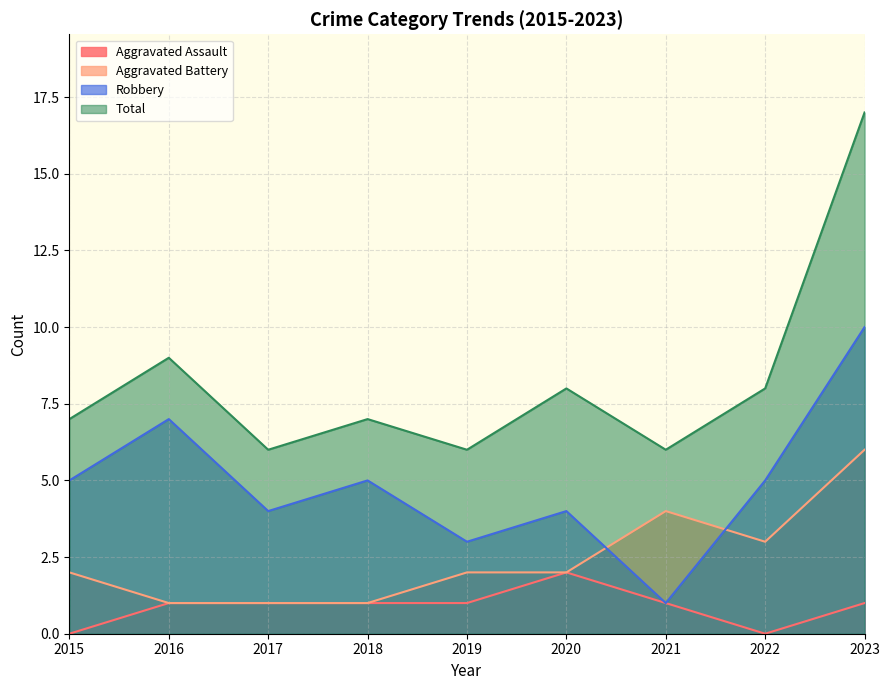

The Aggravated Assault series shows -1 at 2022. True or false?

False